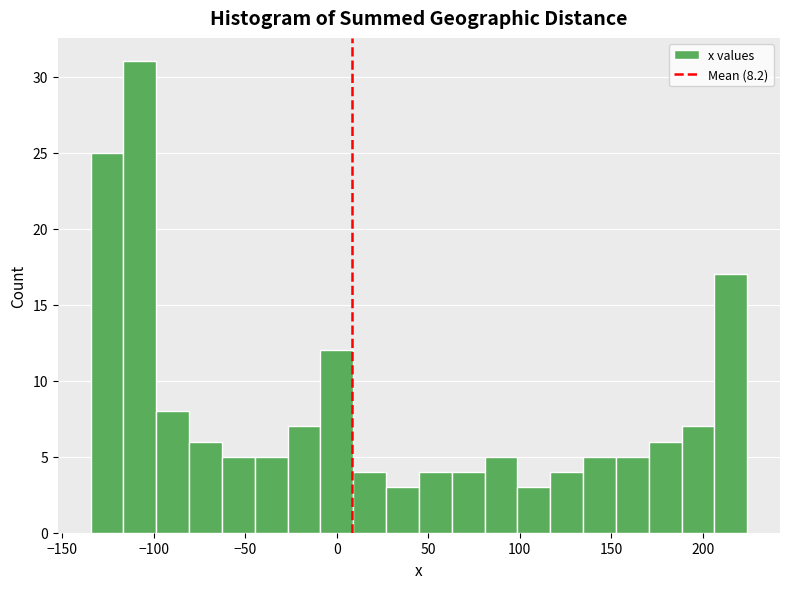

Around what value on the x-axis is the tallest bar? Give the approximate position of its centre, as read against the axis.

-110